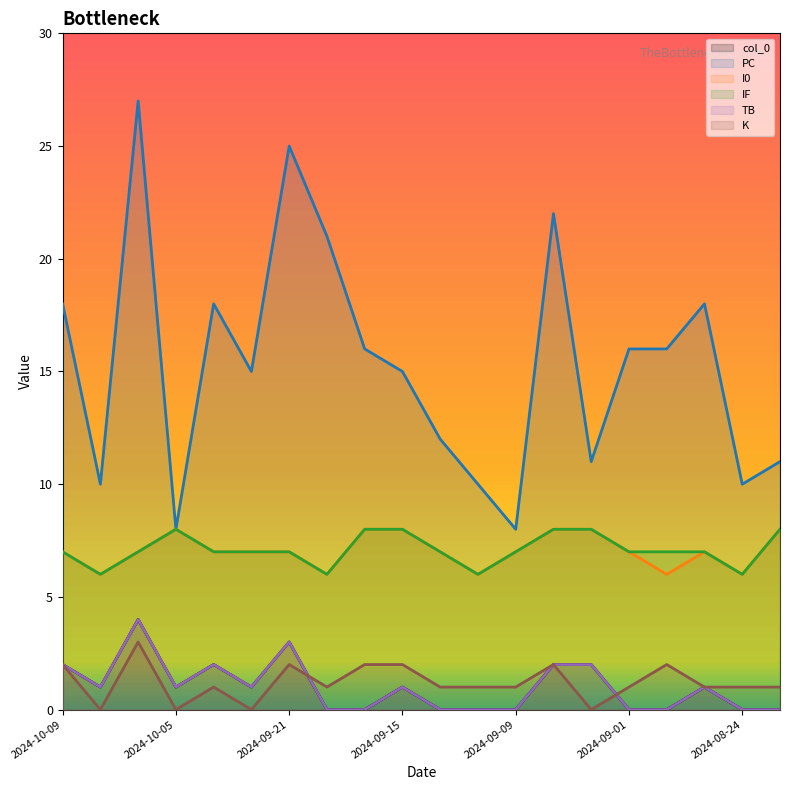

What is the maximum value shown in the chart?

27